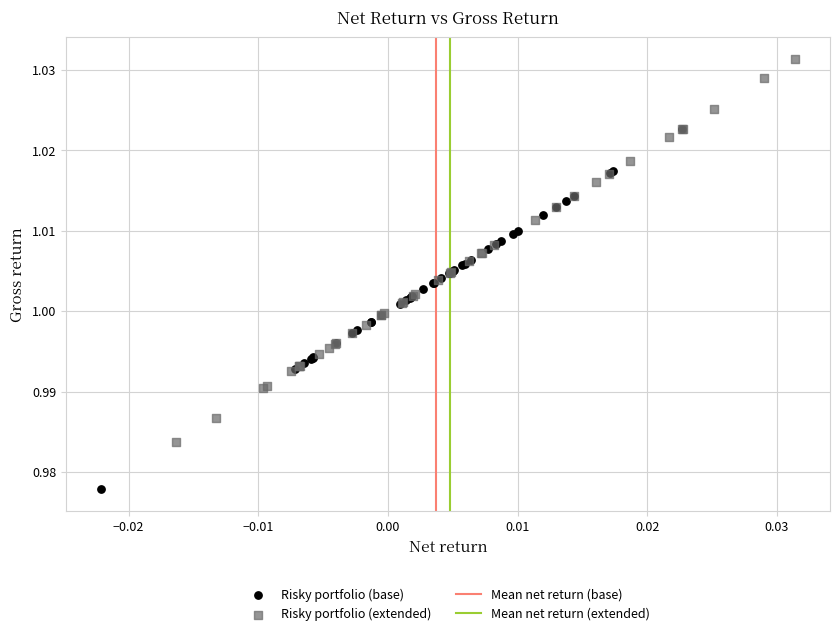

Which series has the widest spread of Y values?

Risky portfolio (extended)